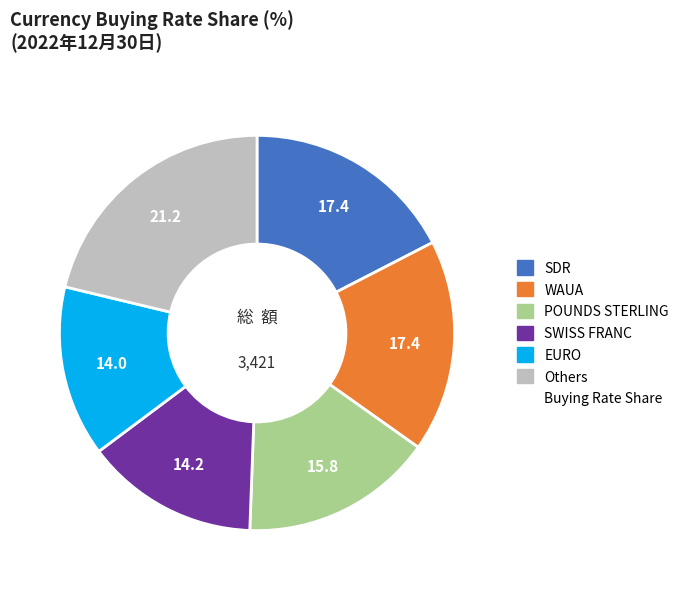

Is there any slice that represents more than half of the pie?

No